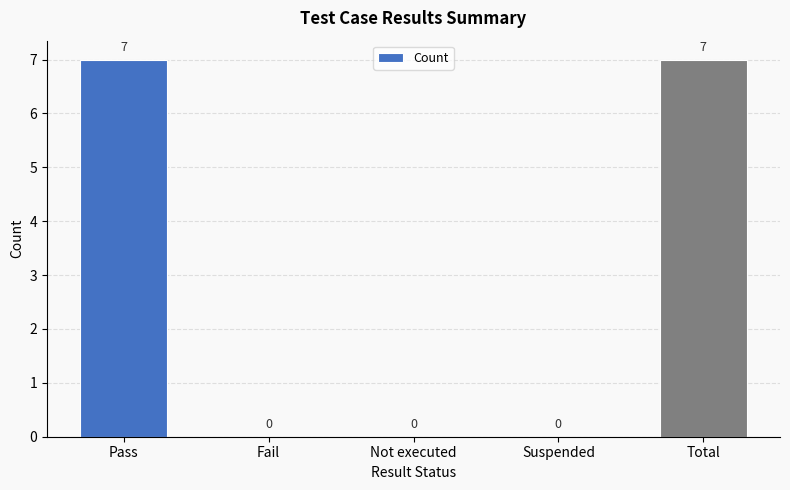

The value at Not executed is -3. True or false?

False